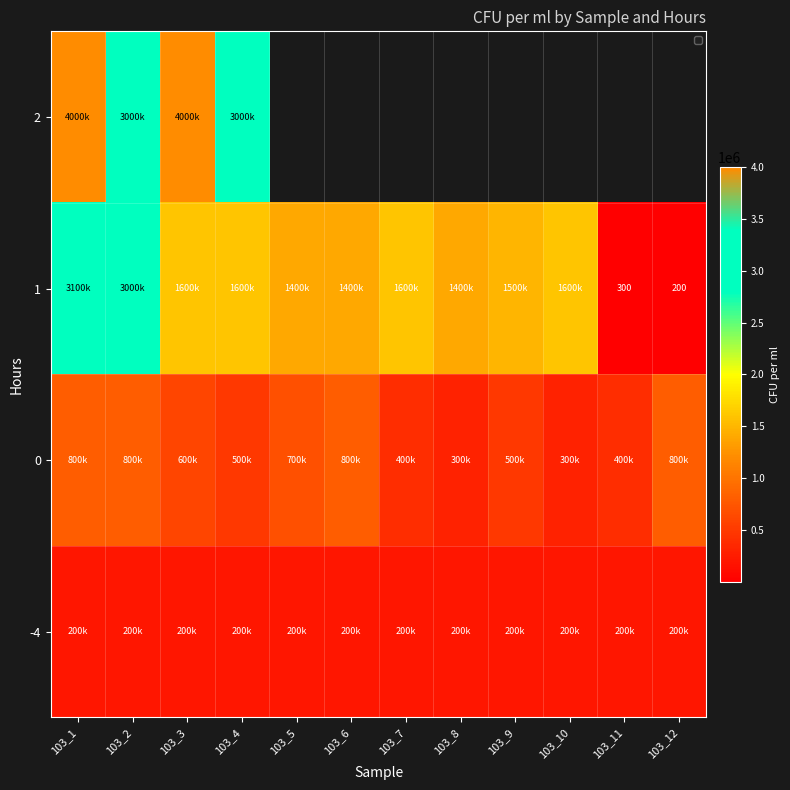

How many distinct data groups are displayed?

4